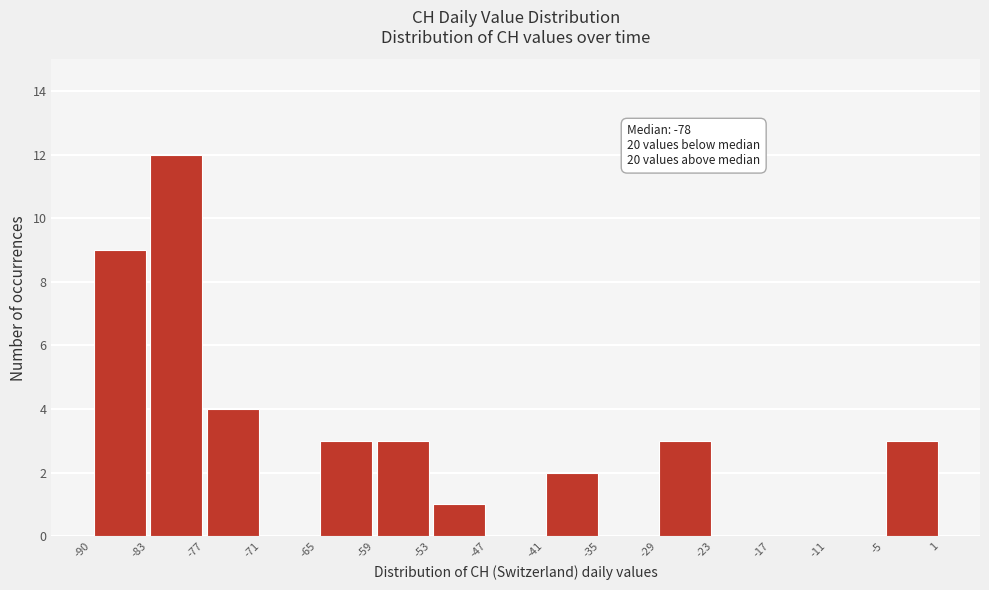

Which range on the x-axis has the tallest bar?

-83 to -77